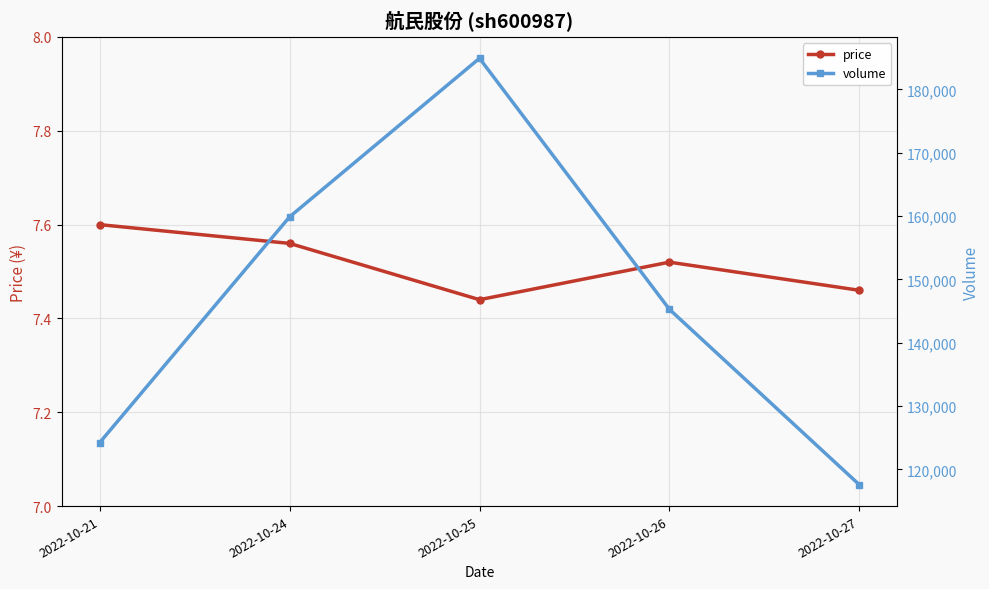

Rank the series by their maximum value, from lowest to highest.

price, volume